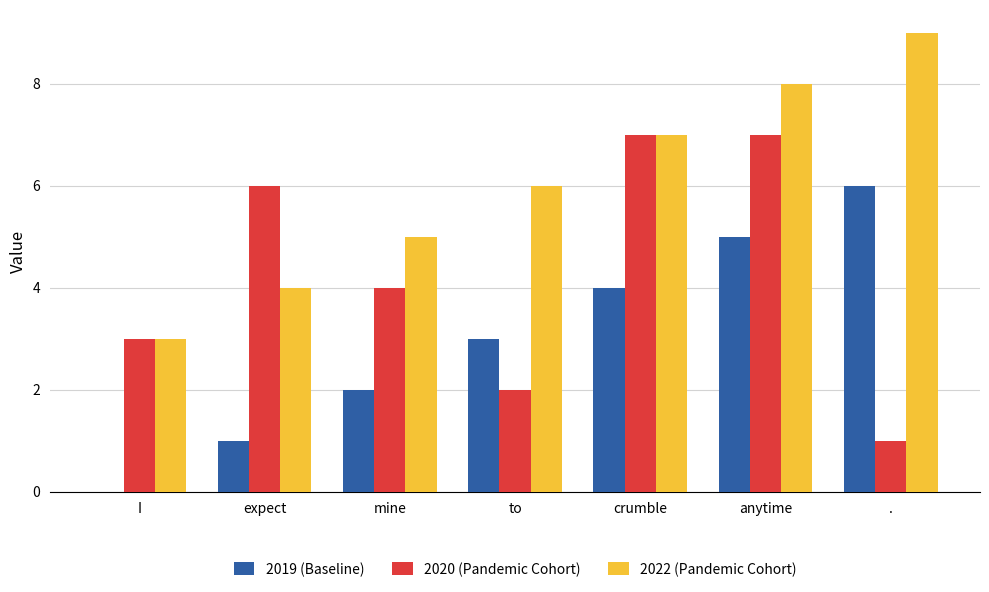

What is the sum of all 2019 (Baseline) values?

21